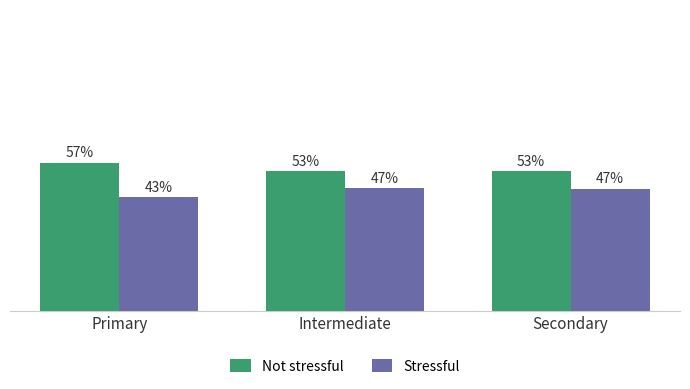

What are all the series names shown in the legend?

Not stressful, Stressful